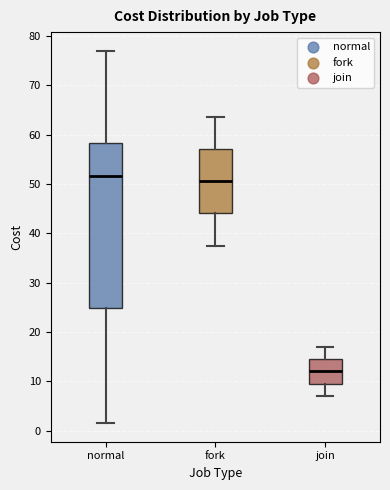

Reading left to right, transcribe this box plot: for each box, give where its median line is, the range the box spans, and where its two whiskers end, as read against the y-axis. The values are not printed on the chart, so give them approximately, as read against the axis.

normal: median 52, box 25 to 58, whiskers 2 to 77
fork: median 51, box 44 to 57, whiskers 38 to 64
join: median 12, box 10 to 15, whiskers 7 to 17